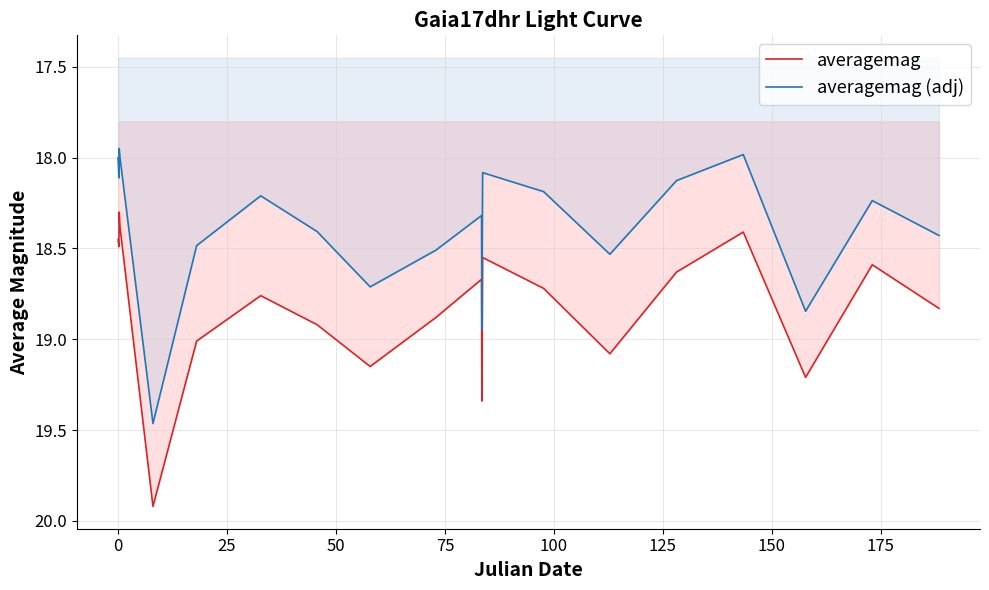

List the series in order of their peak value, highest first.

averagemag, averagemag (adj)